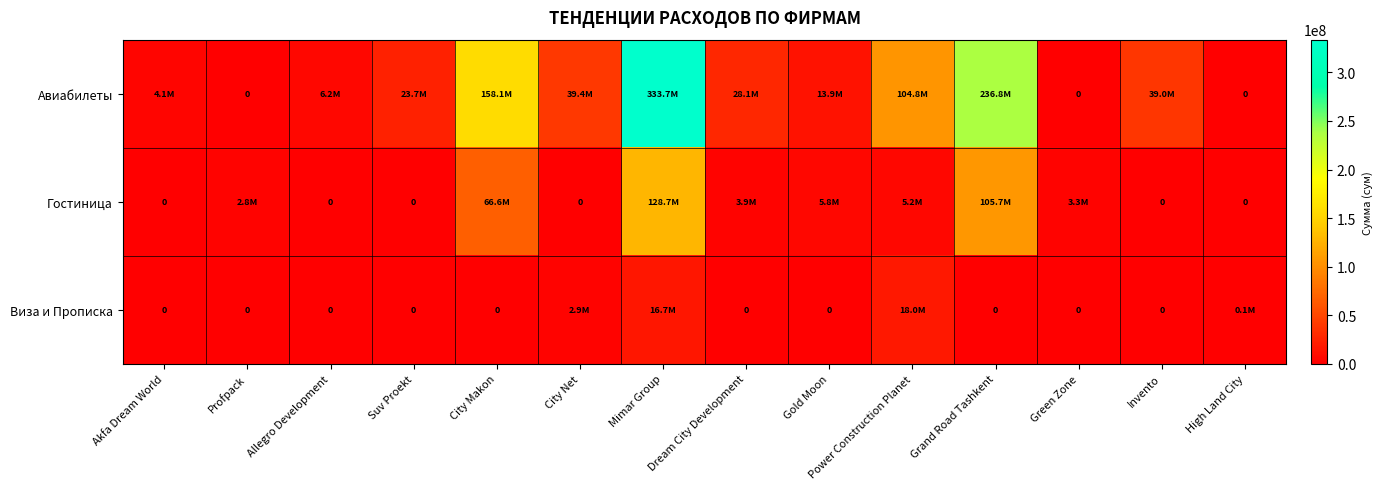

Rank the series at Mimar Group from lowest to highest value.

Виза и Прописка, Гостиница, Авиабилеты